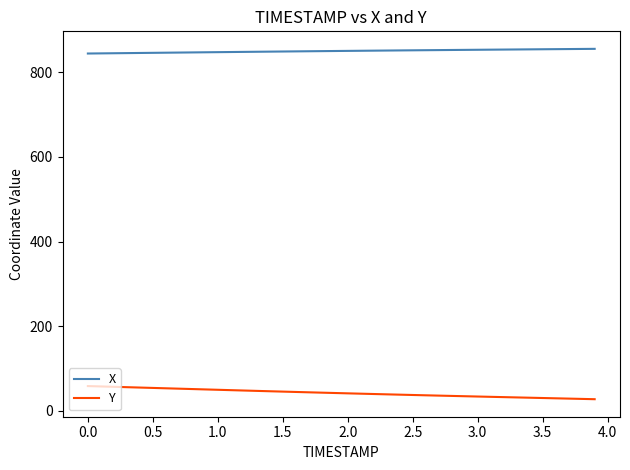

True or false: X and Y intersect in this chart.

False